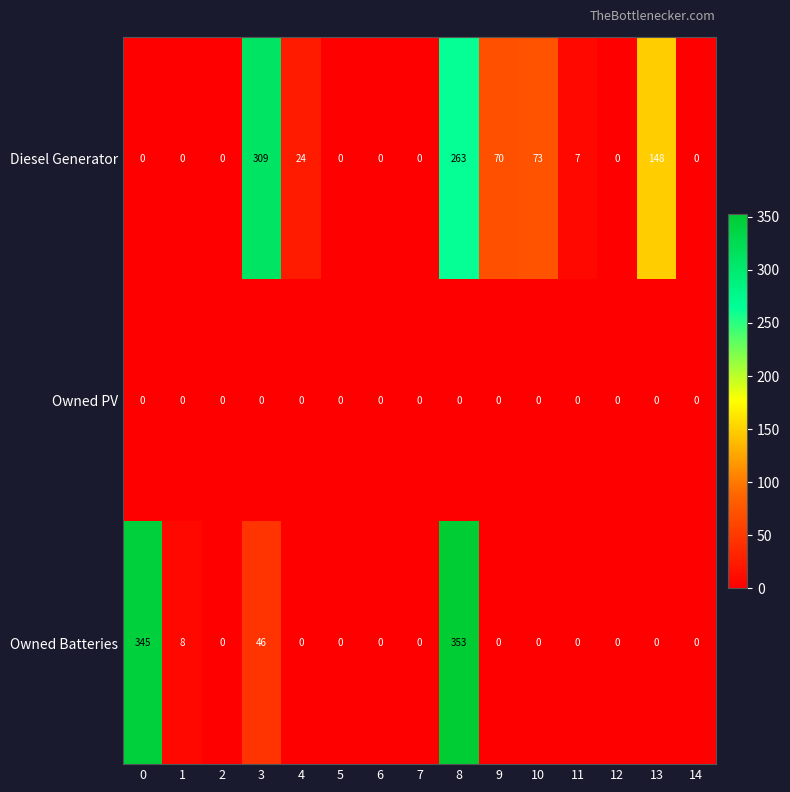

What is the spread (max minus min) of values at 11?

7